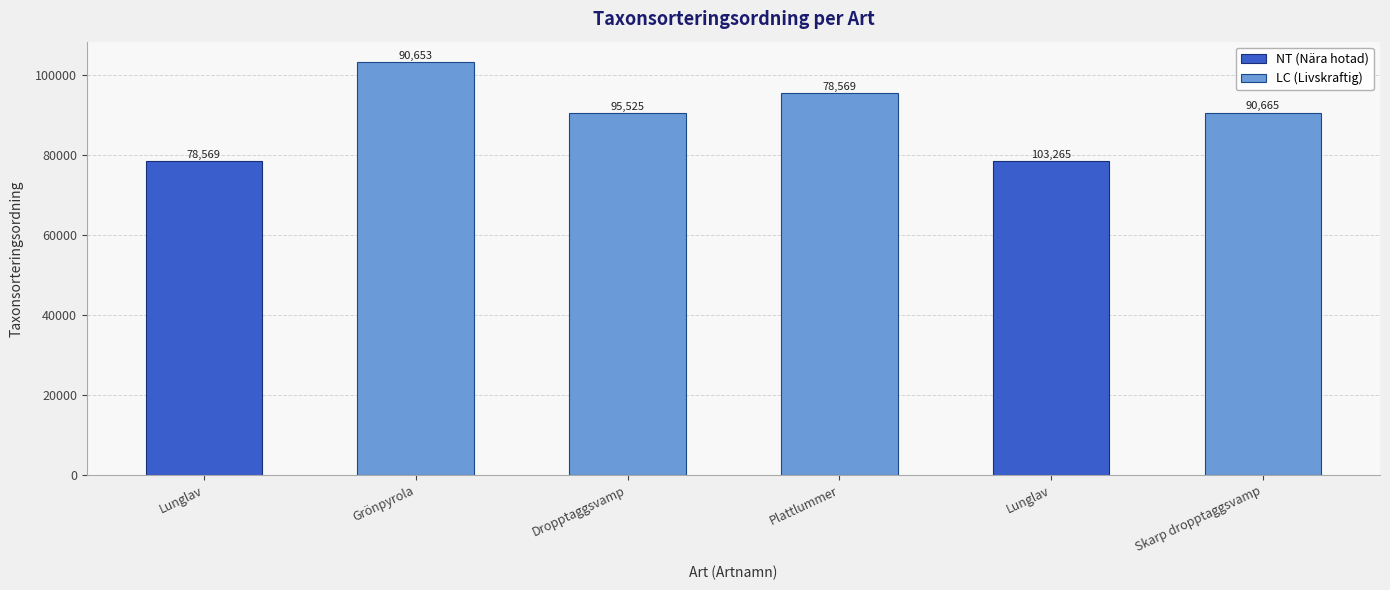

What is the maximum value shown in the chart?

103265